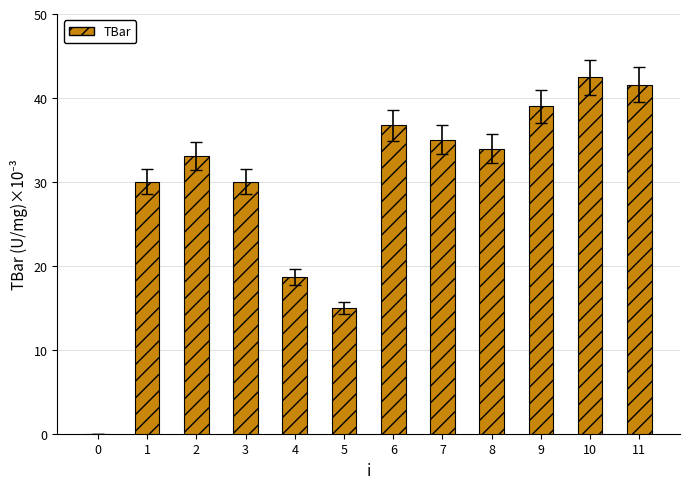

What is the sum of the values at 2 and 9?

72.1